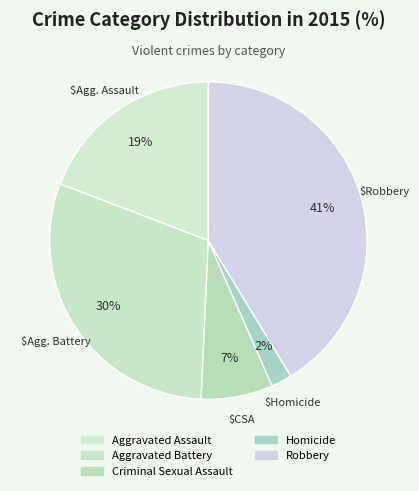

How many slices are in this pie chart?

5